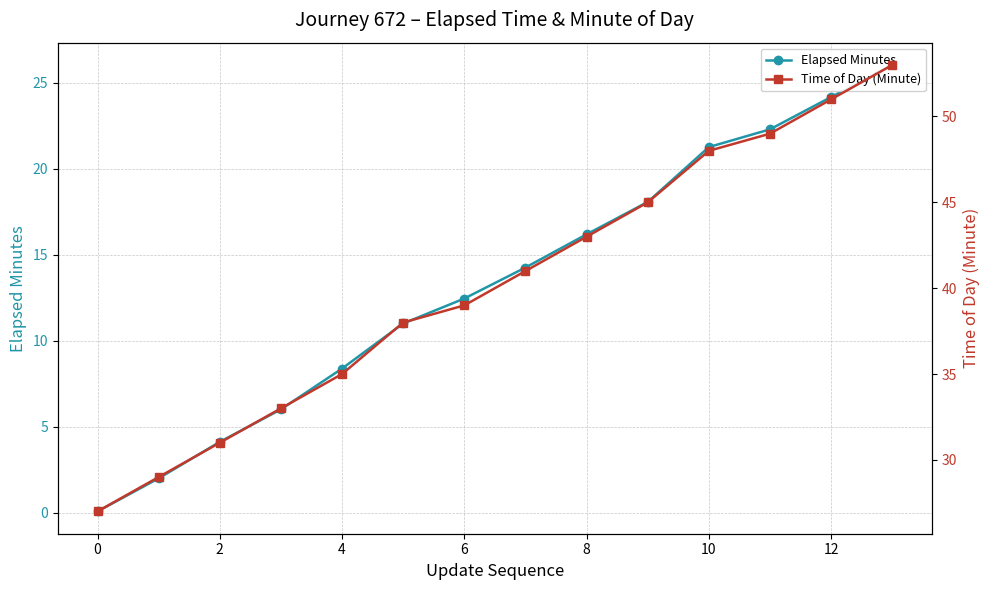

True or false: Time of Day (Minute) and Elapsed Minutes cross at least once.

False